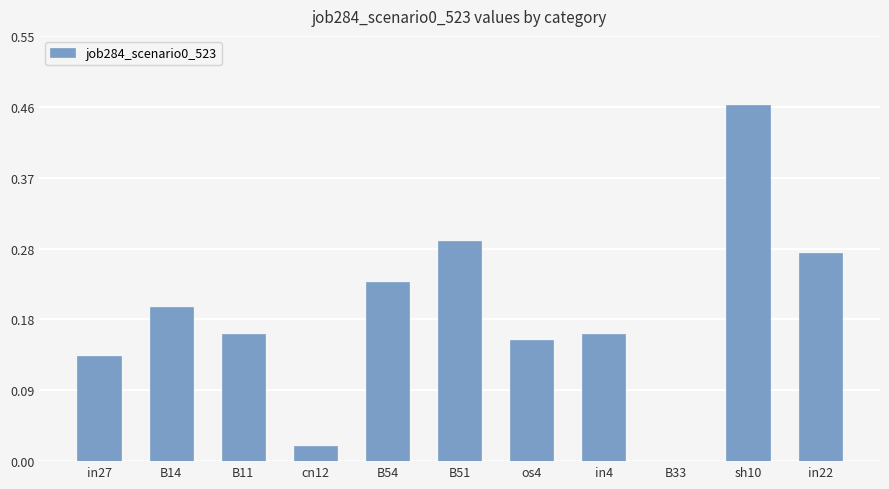

What is the sum of all values?

2.1